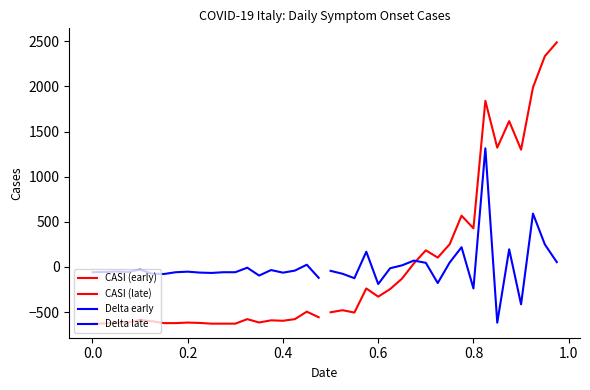

What is the greatest value displayed?

2487.4